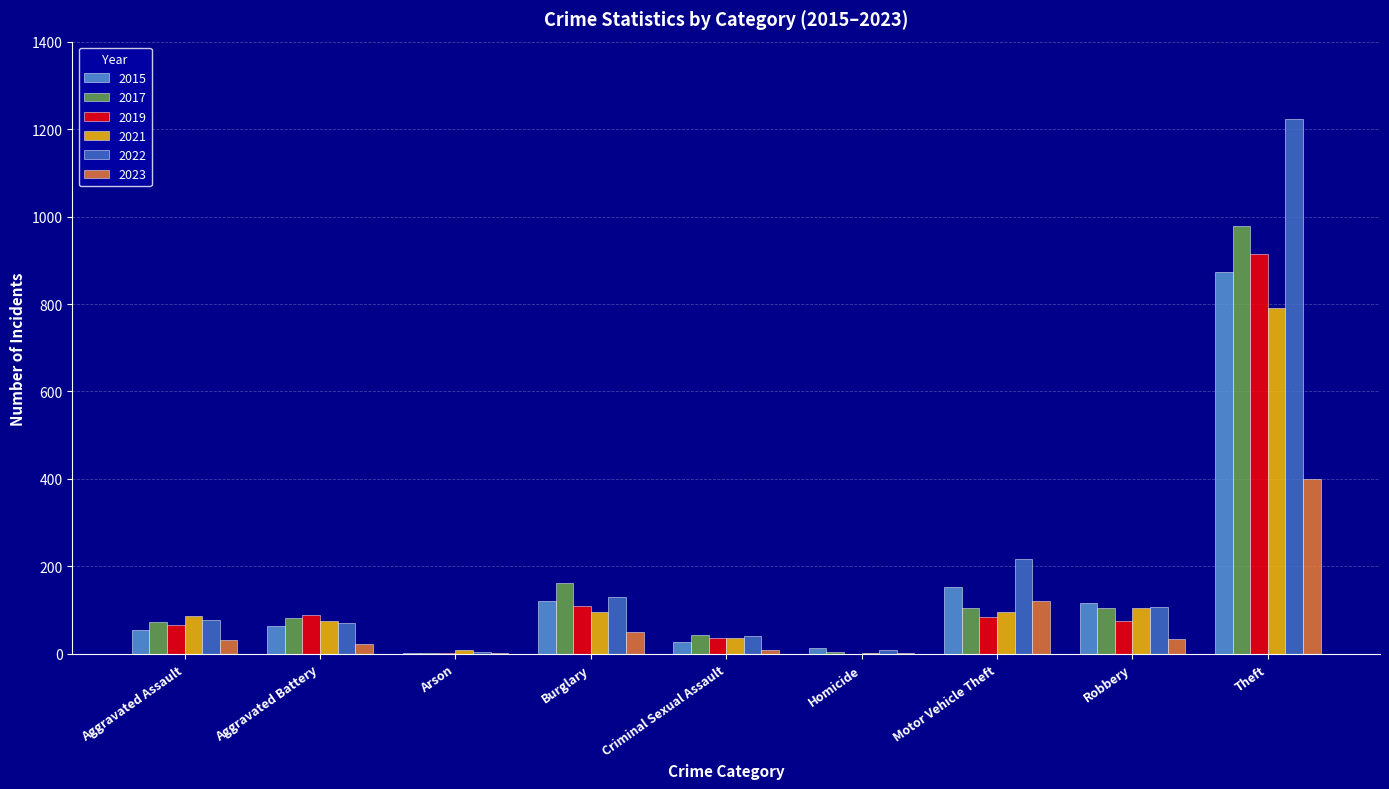

What is the highest value of the 2017 series?

979